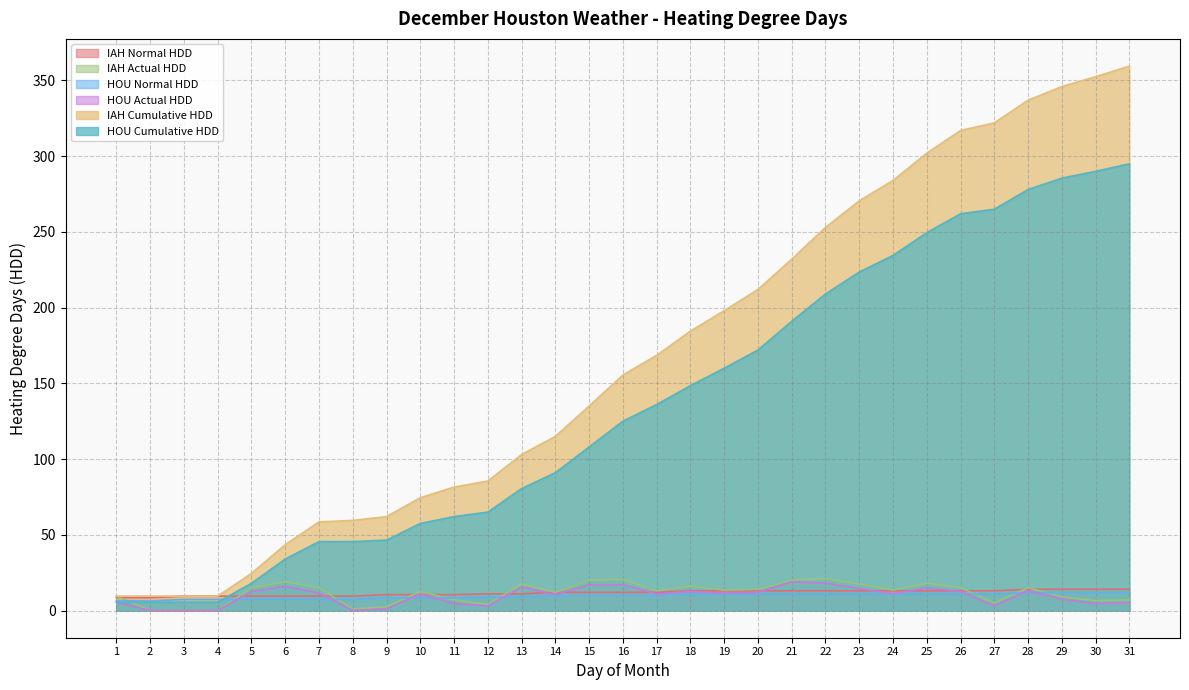

What is the value of the HOU Actual HDD point at the 1st from the left?

5.5